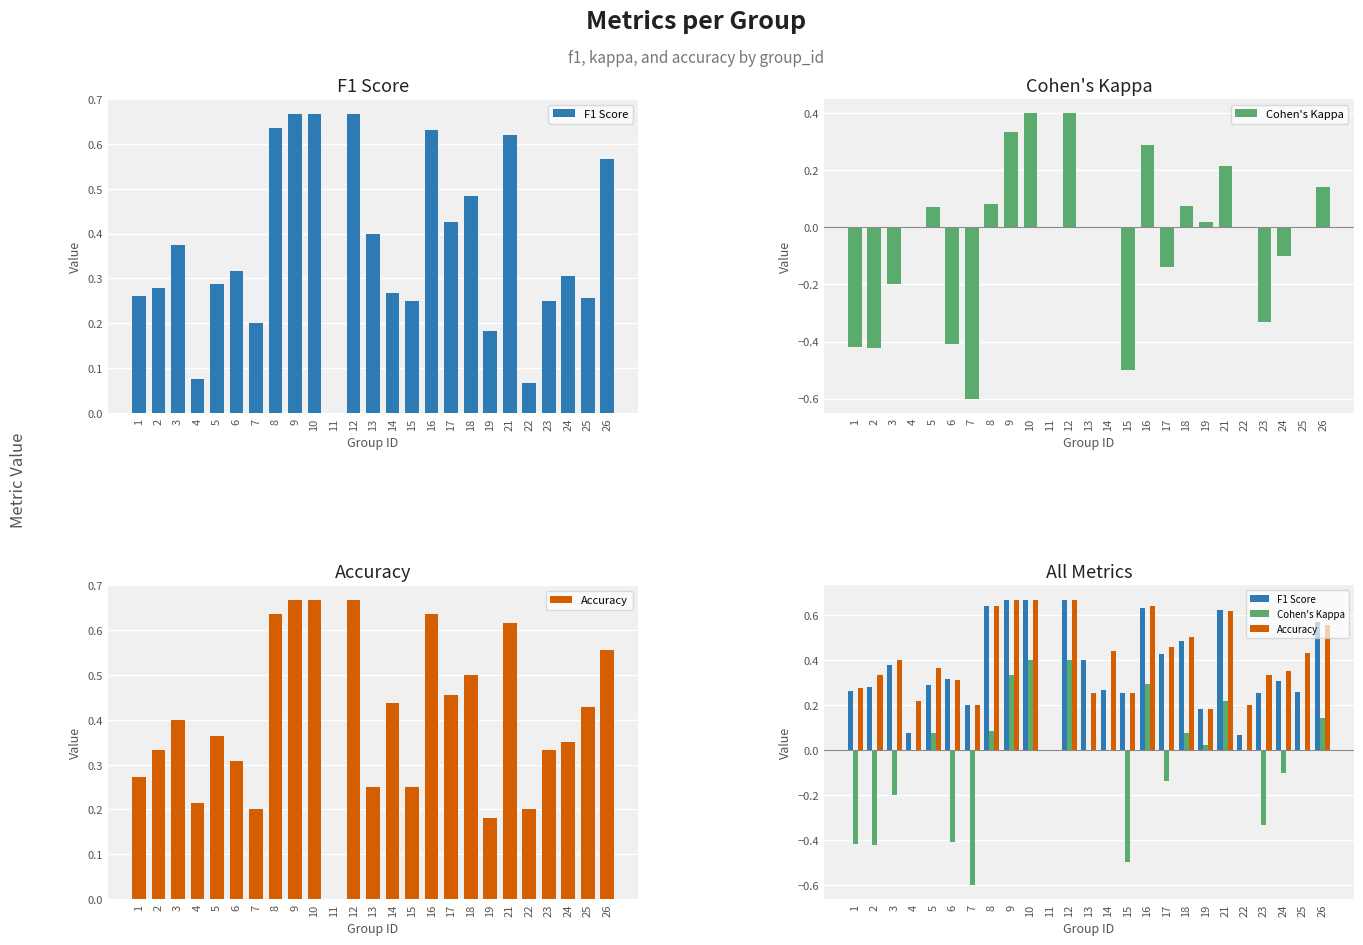

Between 16 and 18, which series saw the biggest shift?

Cohen's Kappa